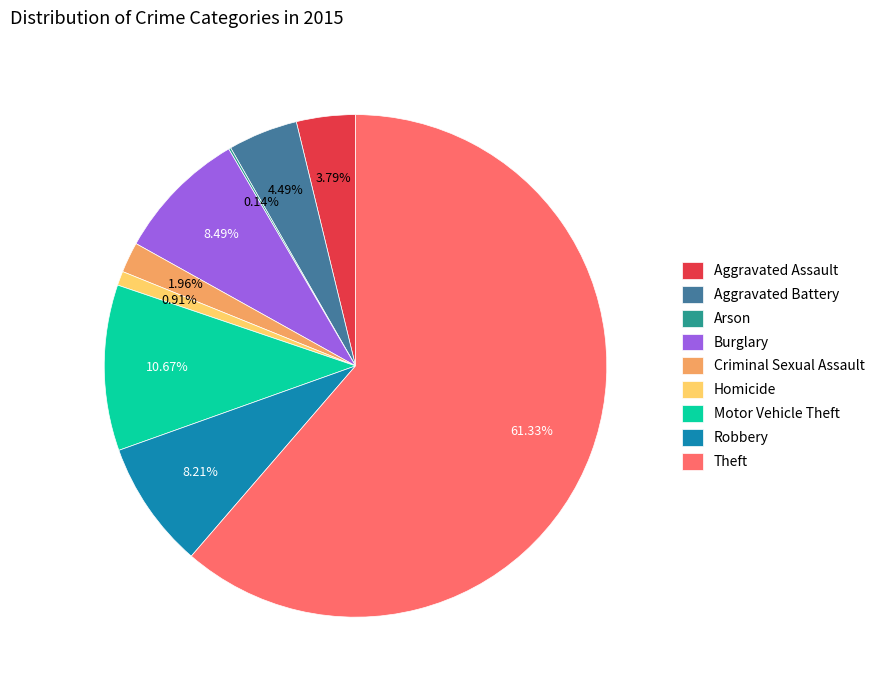

What portion of the pie excludes Burglary?

91.5%